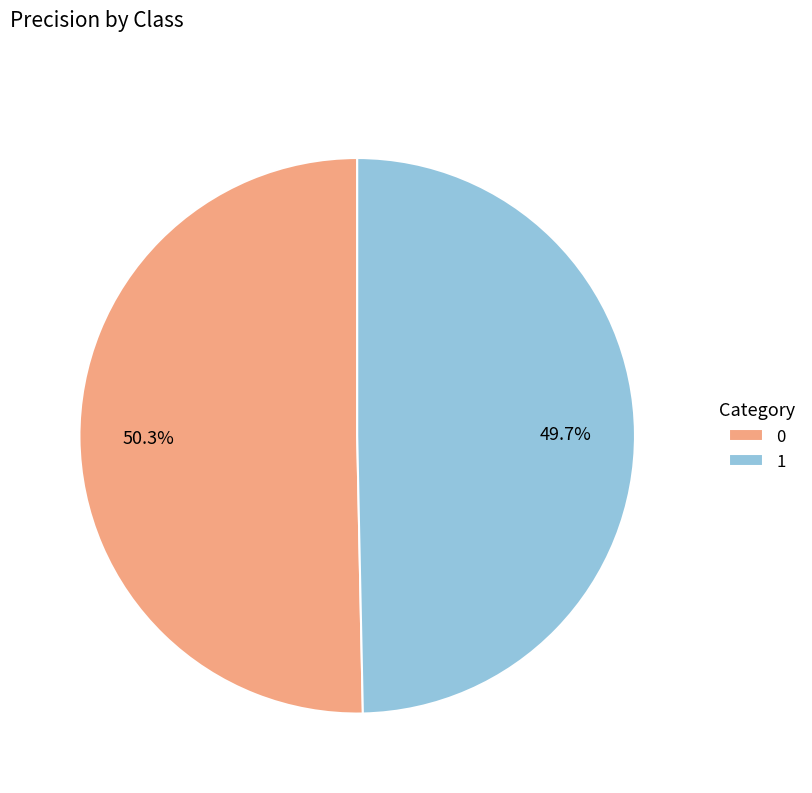

To the nearest percent, what is the combined percentage of 1 and 0?

100%